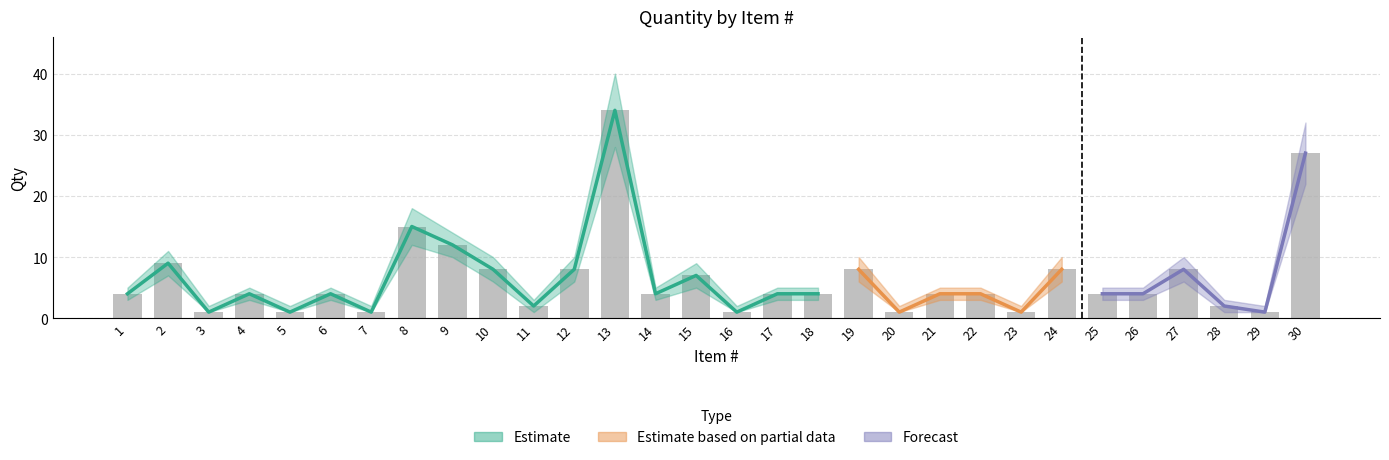

How many data points in Qty_upper are above 5?

11